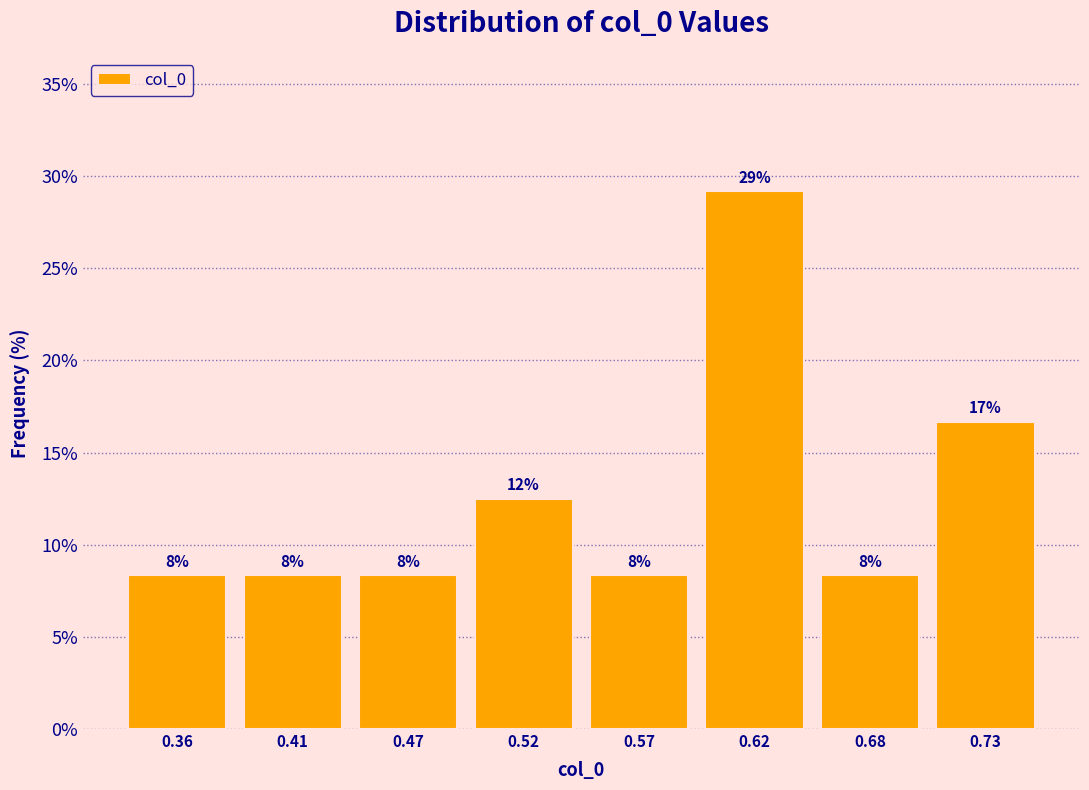

Does the chart contain any negative values?

No